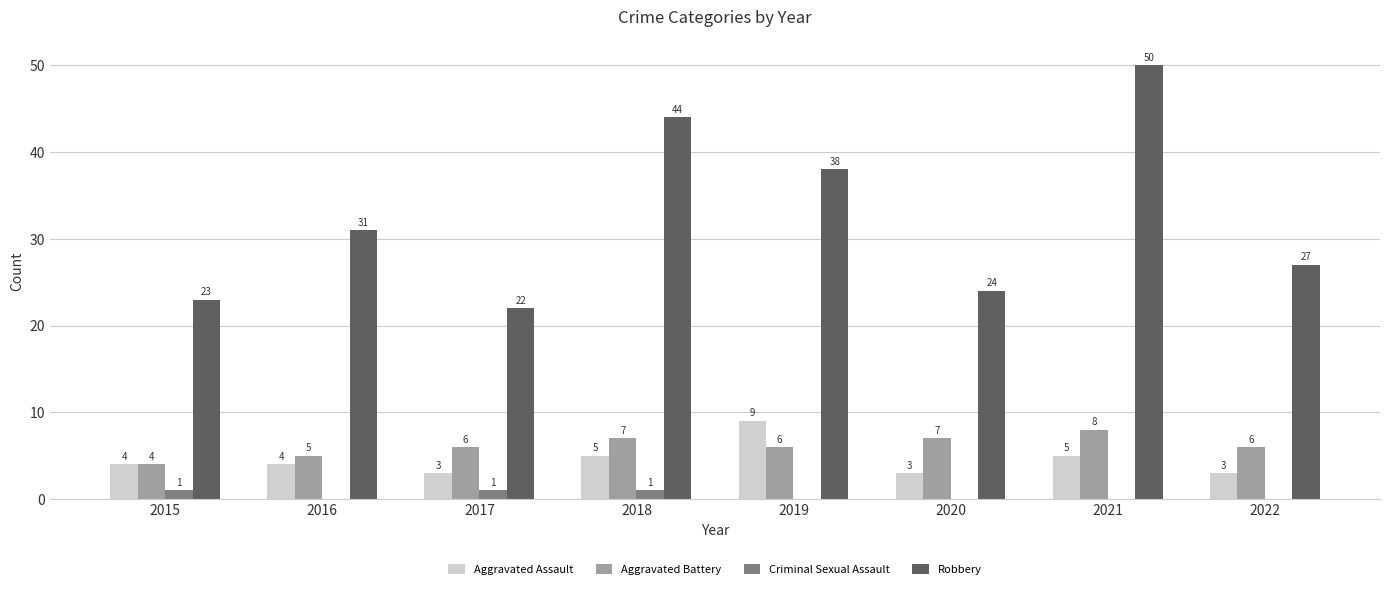

What is the sum of the Criminal Sexual Assault values at 2022 and 2015?

1